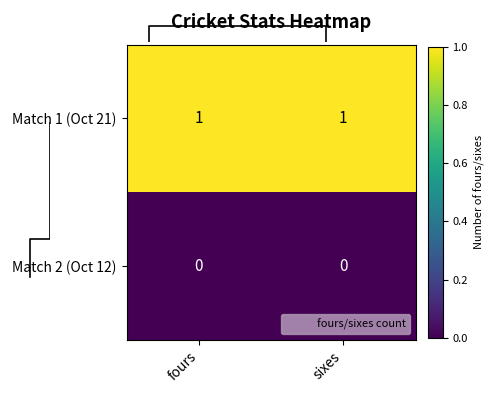

True or false: Match 2 (Oct 12) has a value of 0 at fours.

True